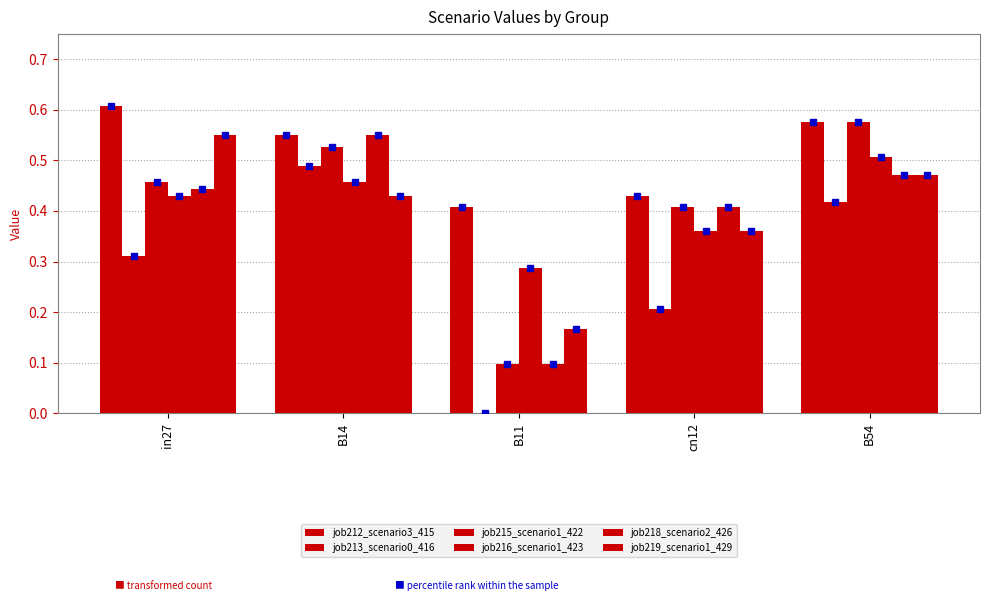

What is the difference between the second highest and minimum values in the job218_scenario2_426 series?

0.4